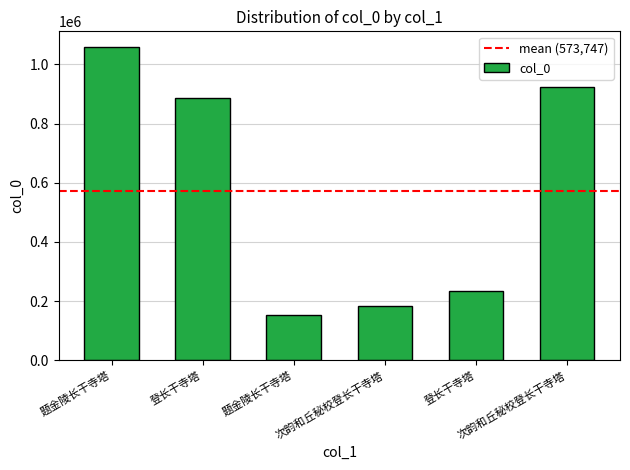

How many categories are shown in the chart?

6